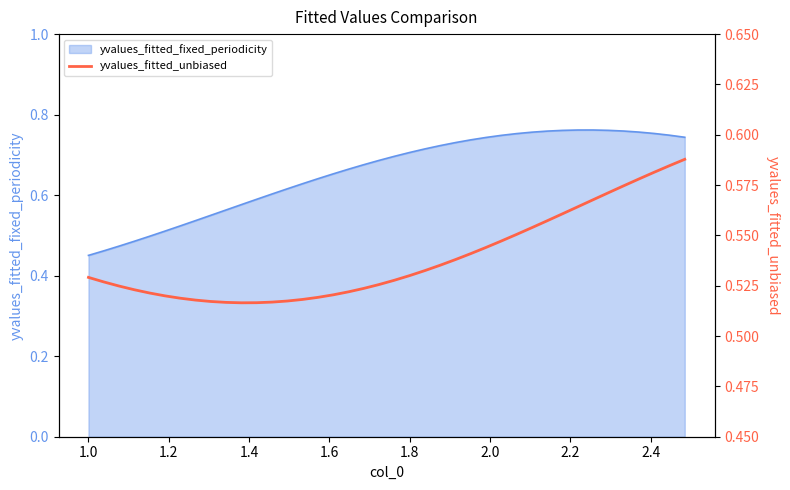

What position from the right is 1.4?

37